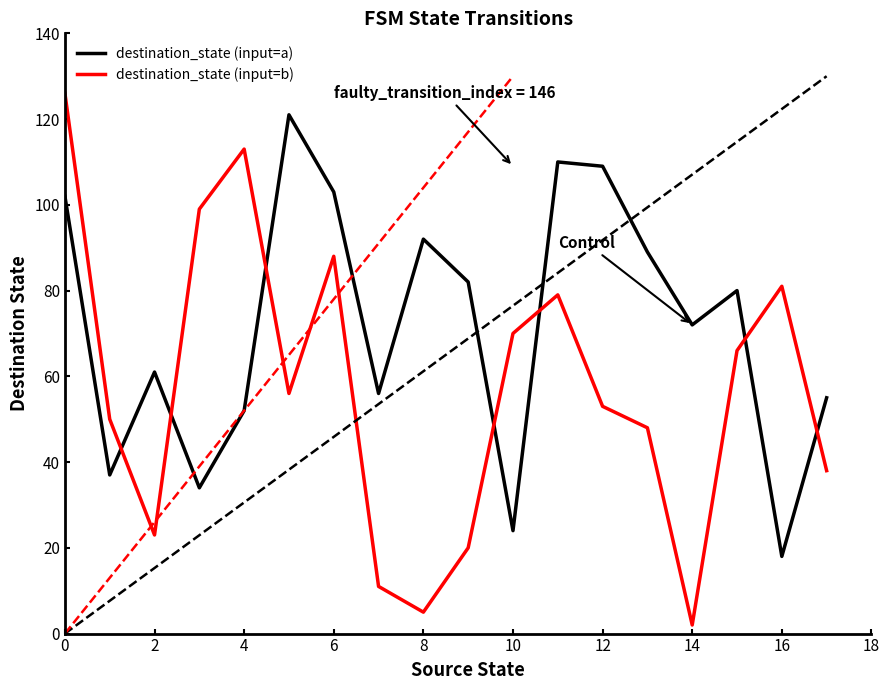

List the series in order of their peak value, lowest first.

destination_state (input=a), destination_state (input=b)